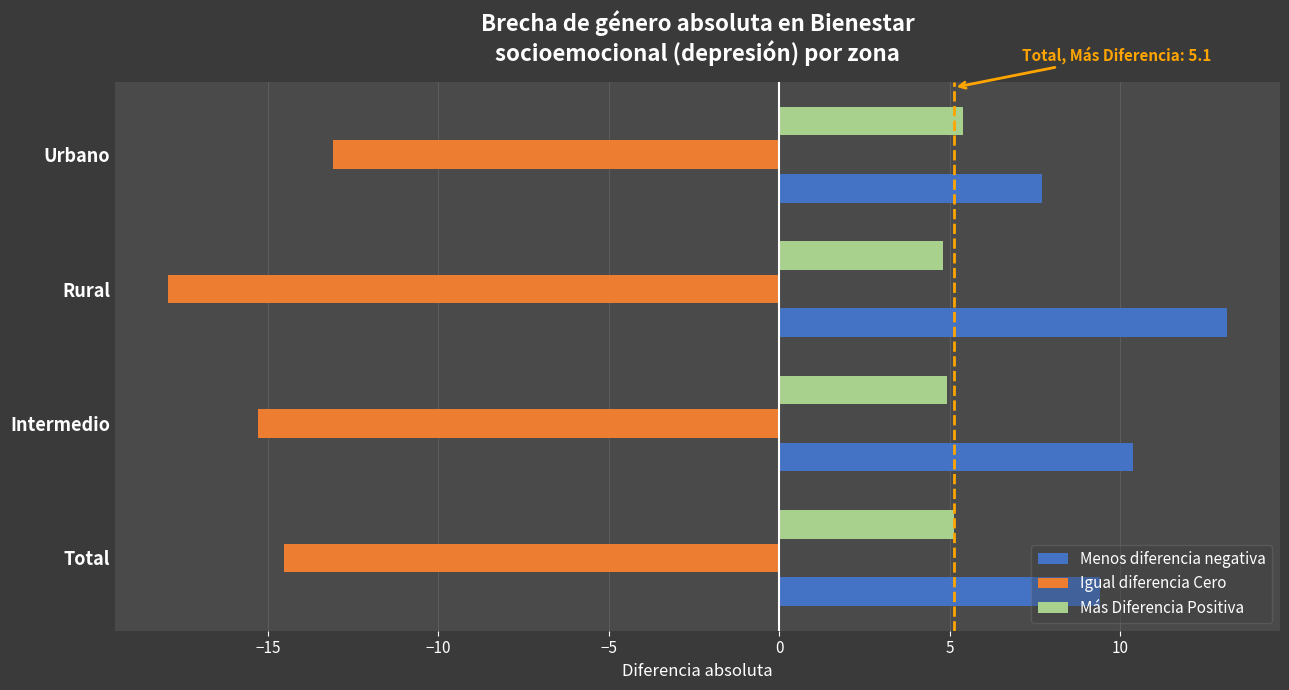

Rank the series by their average value, from lowest to highest.

Igual diferencia Cero, Más Diferencia Positiva, Menos diferencia negativa